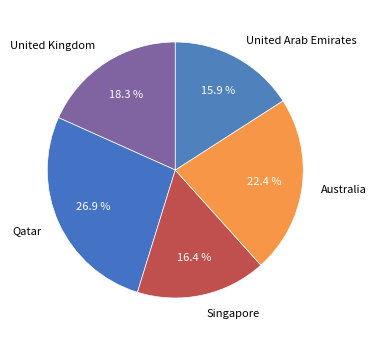

Is United Arab Emirates the majority of the pie?

No